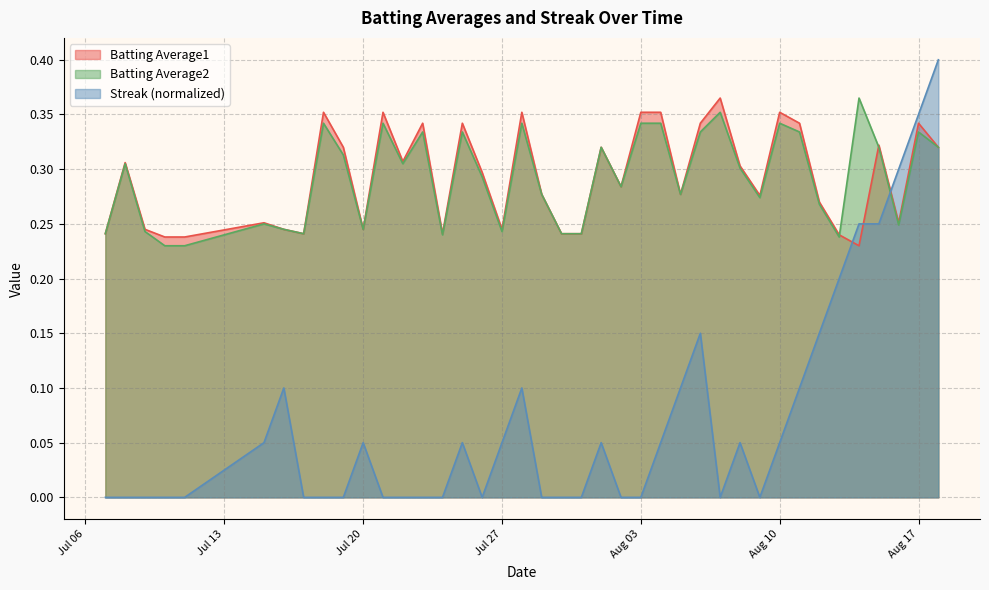

After their last crossing, which series has the higher values: Batting Average2 or Batting Average1?

Batting Average1